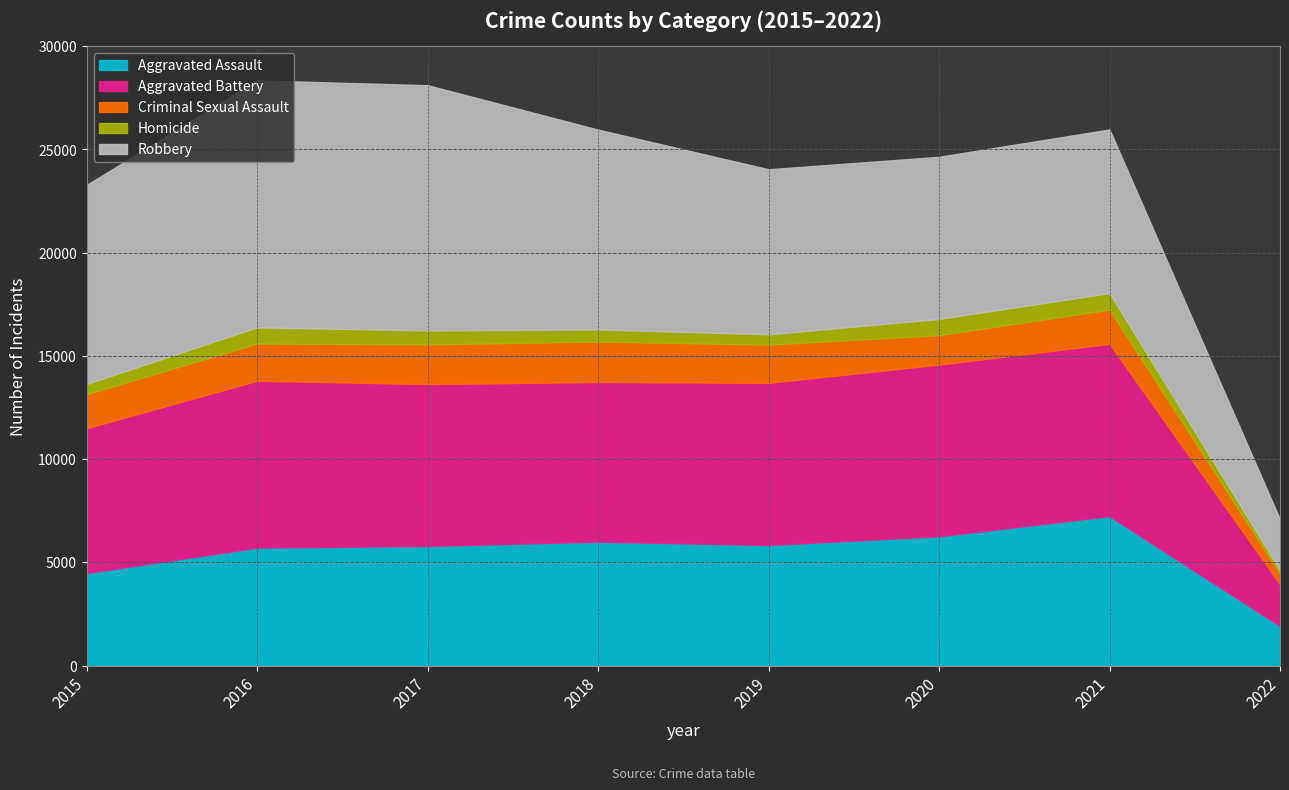

At 2015, list the series in order from largest to smallest.

Robbery, Aggravated Battery, Aggravated Assault, Criminal Sexual Assault, Homicide